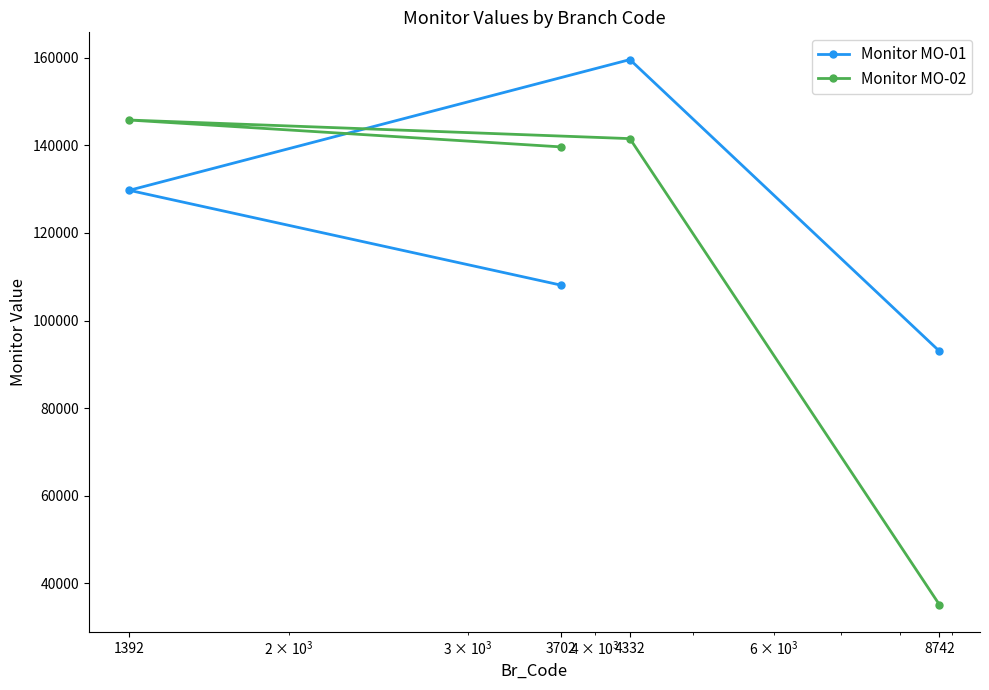

How many series are shown in this chart?

2